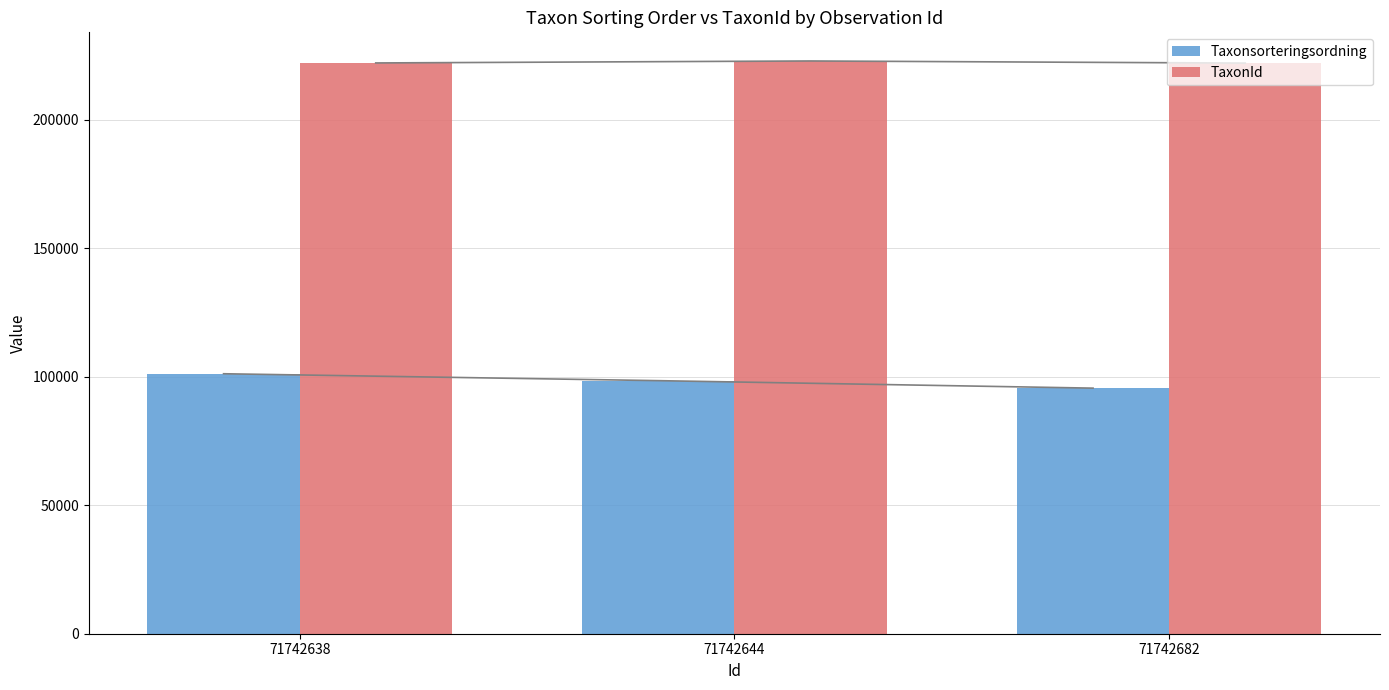

Which series has the largest range (max minus min)?

Taxonsorteringsordning